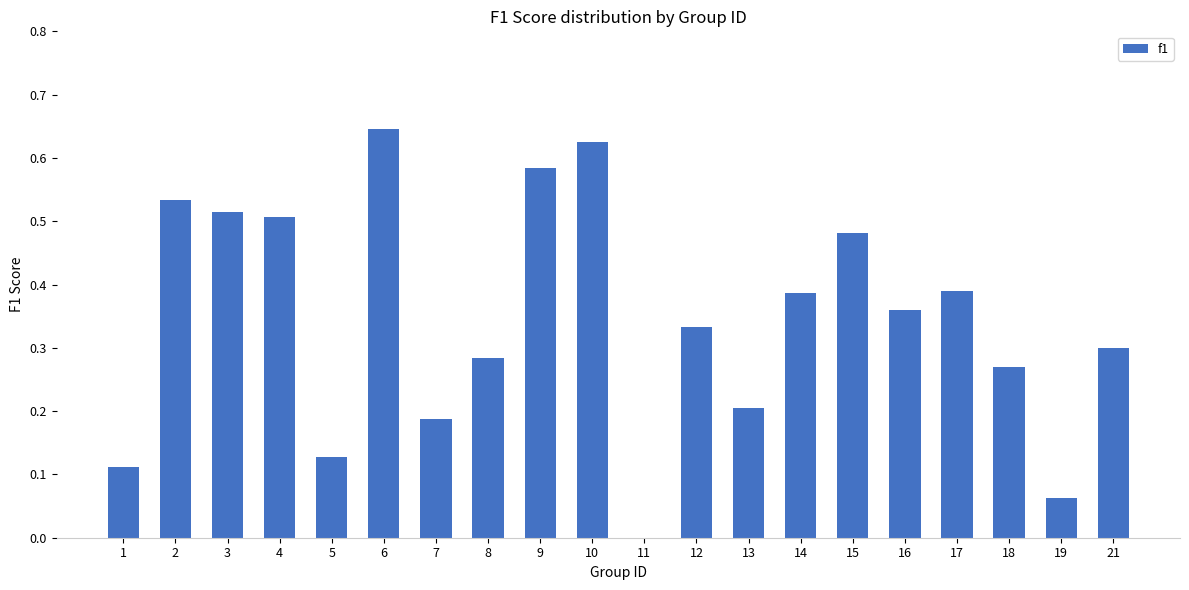

What is the sum of all values?

6.9